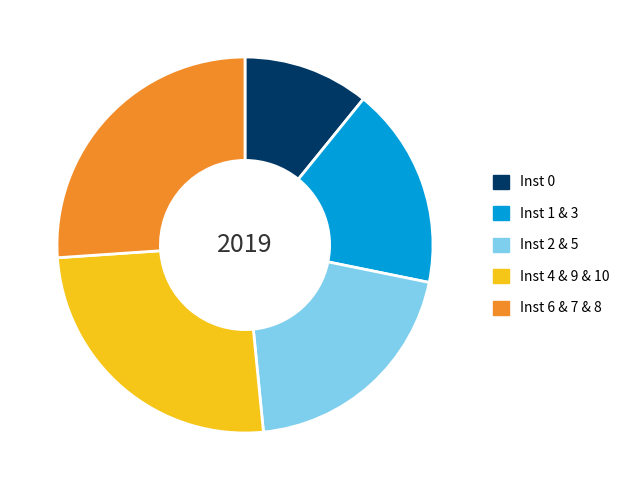

Rank the categories by value from highest to lowest.

Inst 6 & 7 & 8, Inst 4 & 9 & 10, Inst 2 & 5, Inst 1 & 3, Inst 0